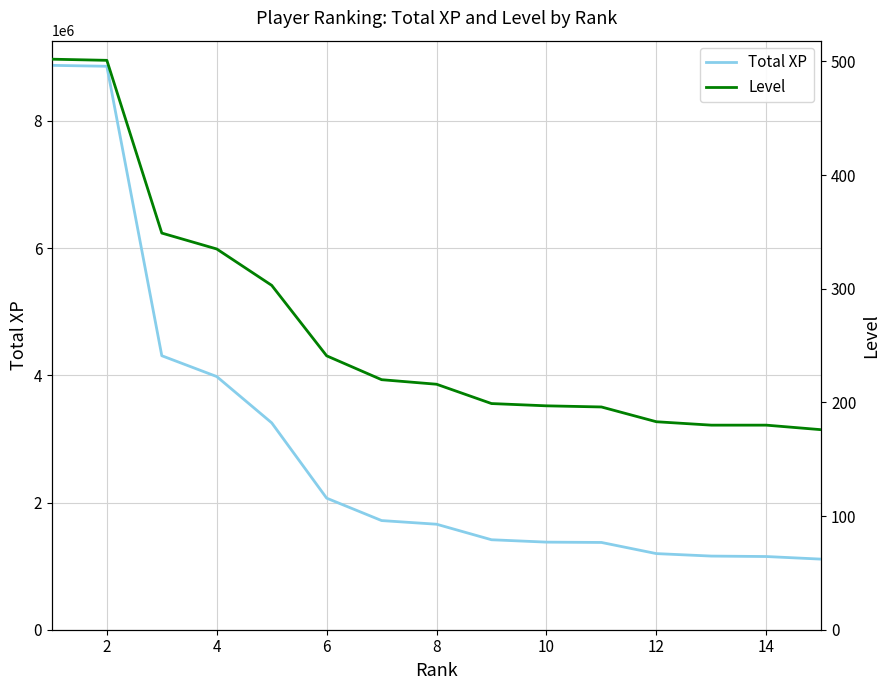

What is the maximum value for Total XP?

8874186